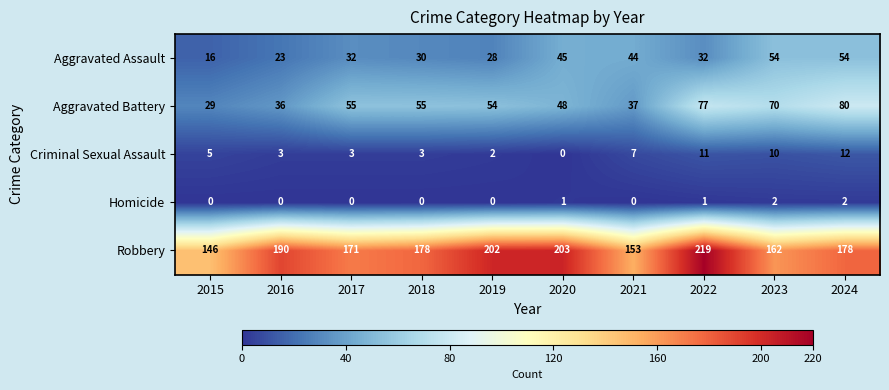

What is the maximum value for Aggravated Assault?

54